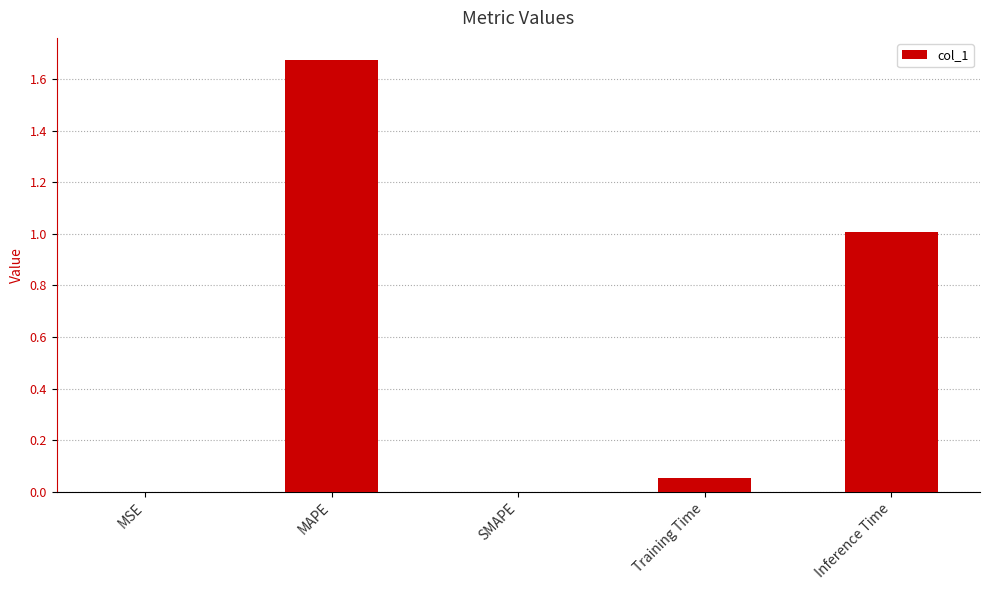

What is the sum of all values?

2.7